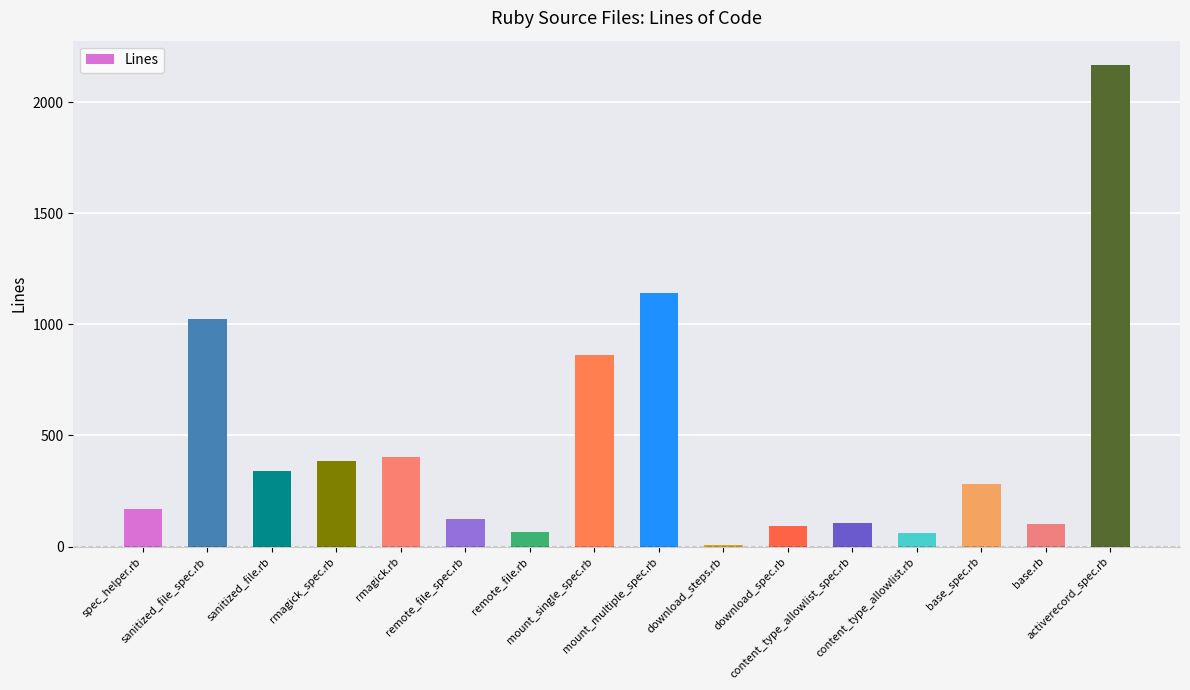

What is the label of the 11th bar from the right?

remote_file_spec.rb